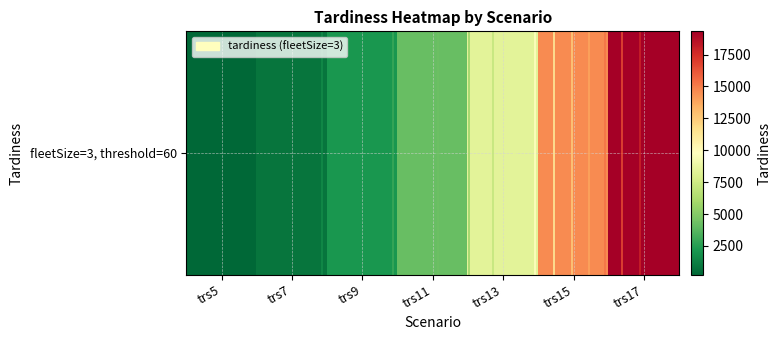

Where is the data nearest to the value 9783?

trs13